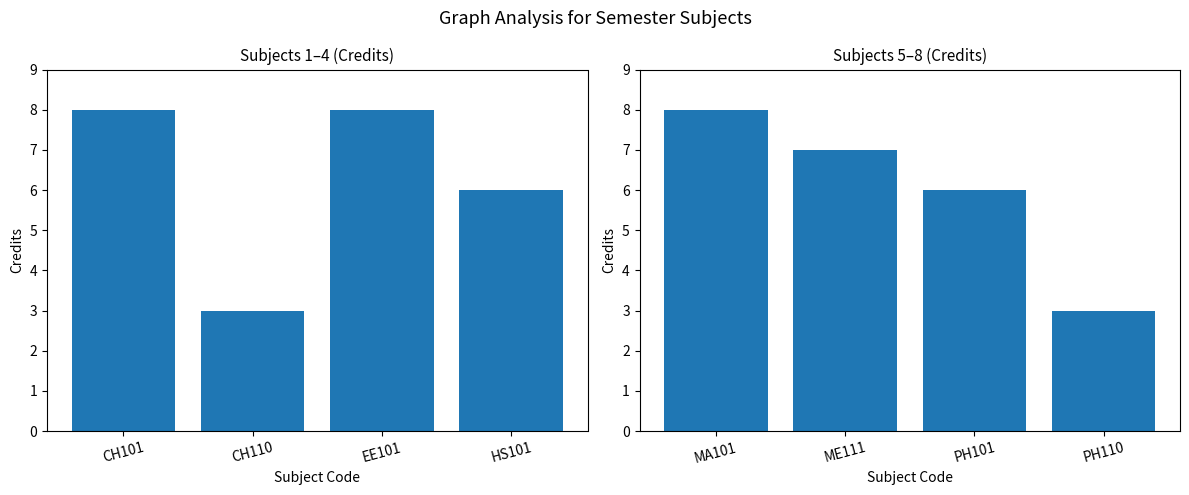

Count the number of data series in this chart.

1